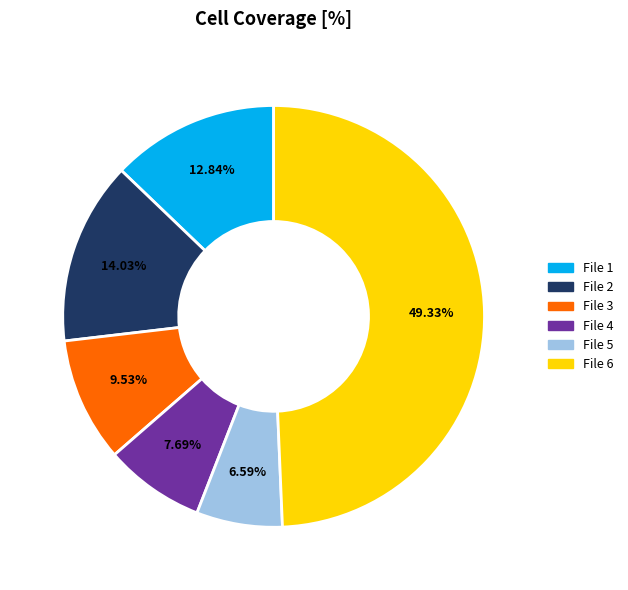

What percentage is the File 5 slice, to the nearest percent?

7%